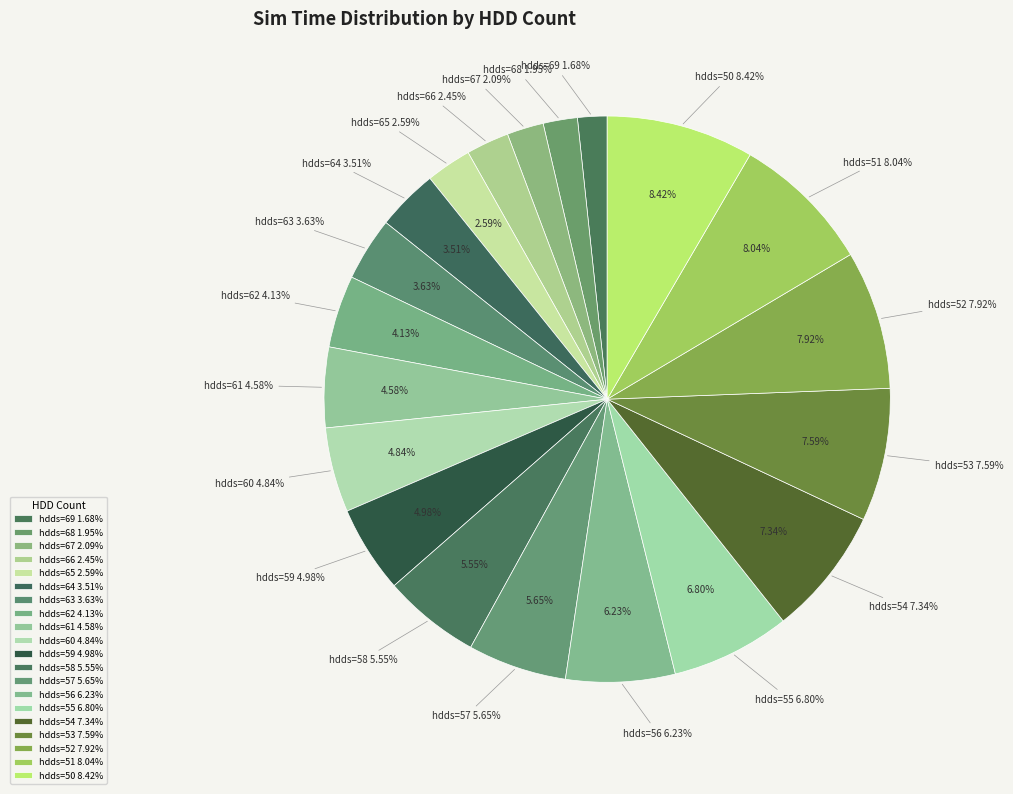

Does any single category account for the majority?

No